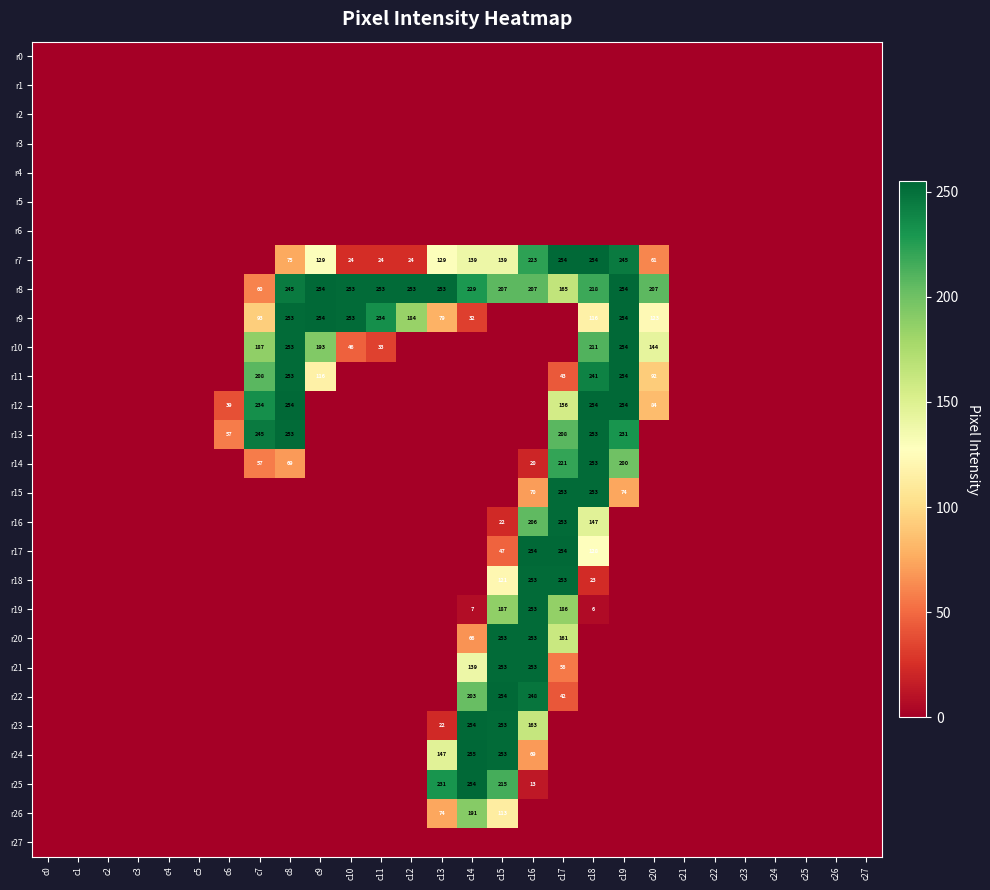

The r7 series shows 189 at c15. True or false?

False